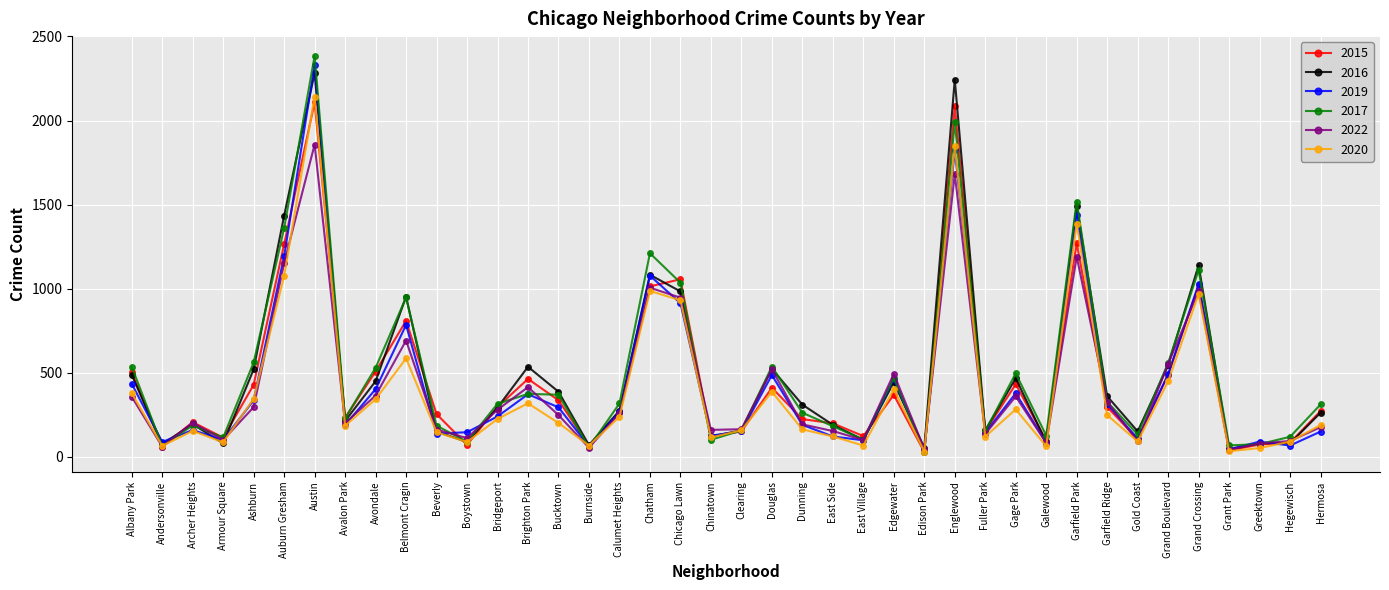

At which category does 2022 reach its first local valley?

Andersonville